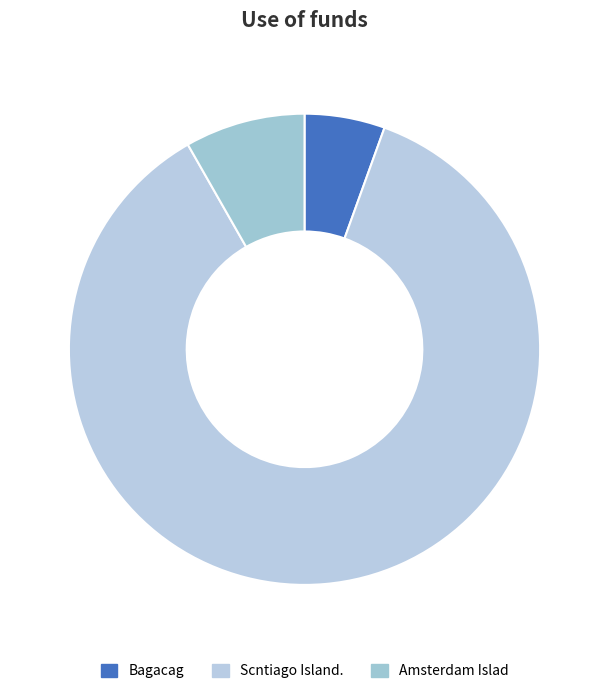

How many slices are in this pie chart?

3